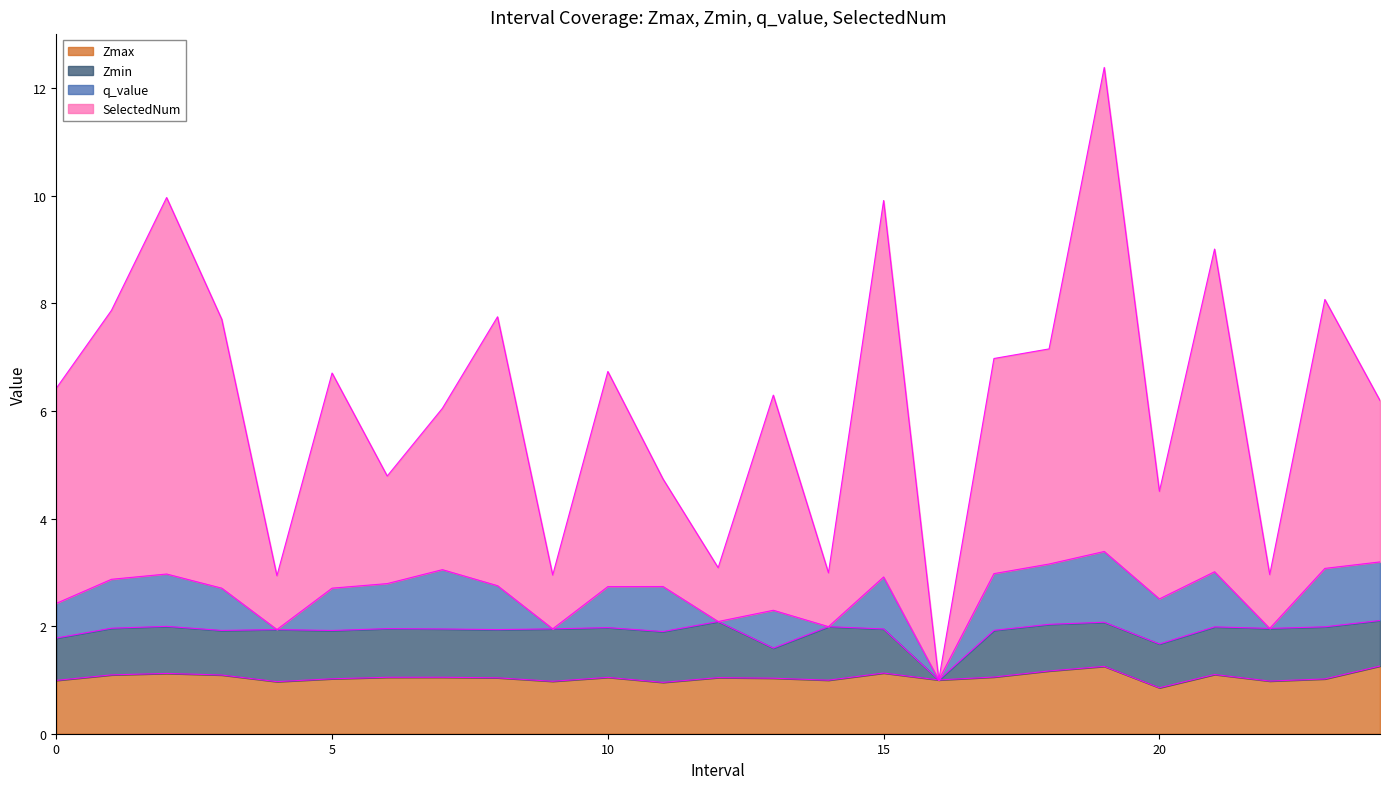

True or false: SelectedNum and Zmax intersect in this chart.

False